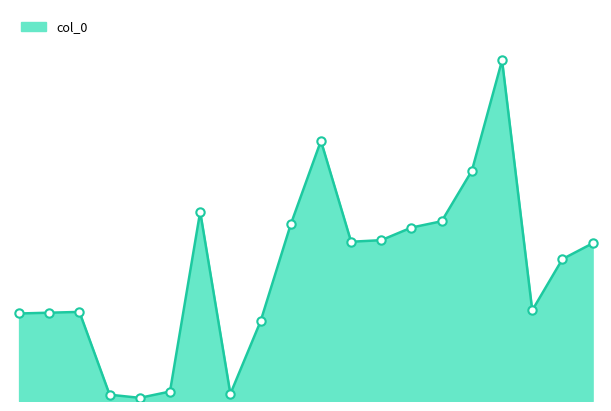

Does the chart have visible grid lines?

No